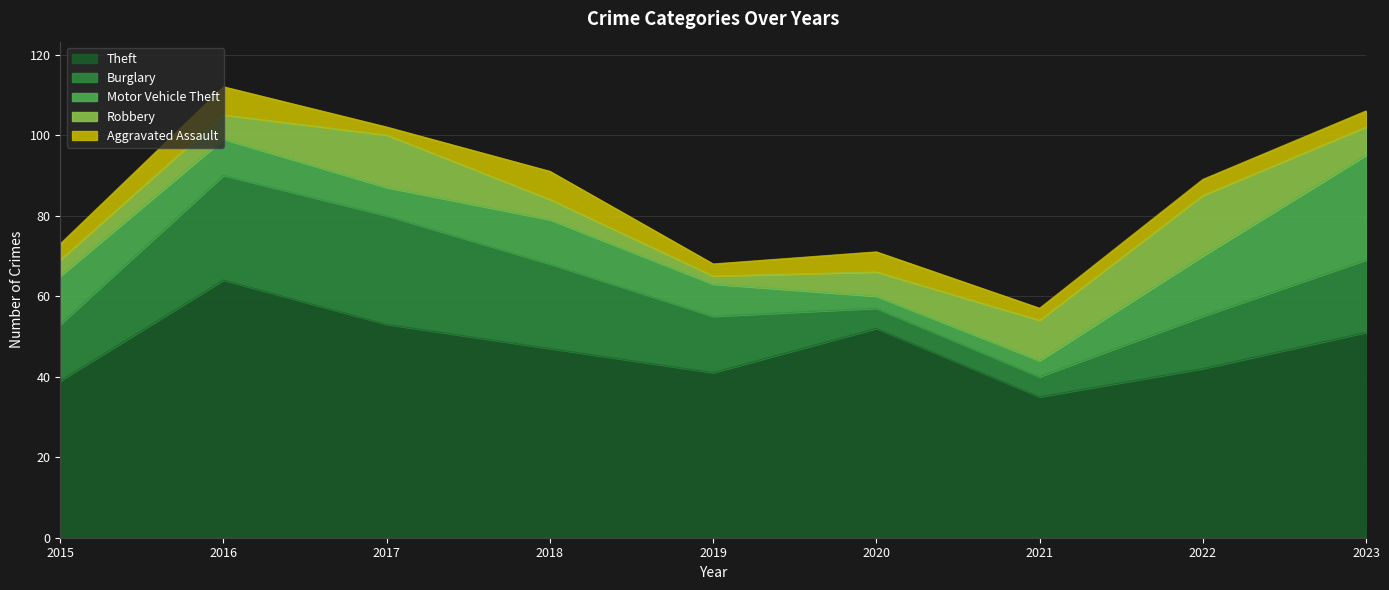

True or false: Aggravated Assault and Robbery cross at least once.

True